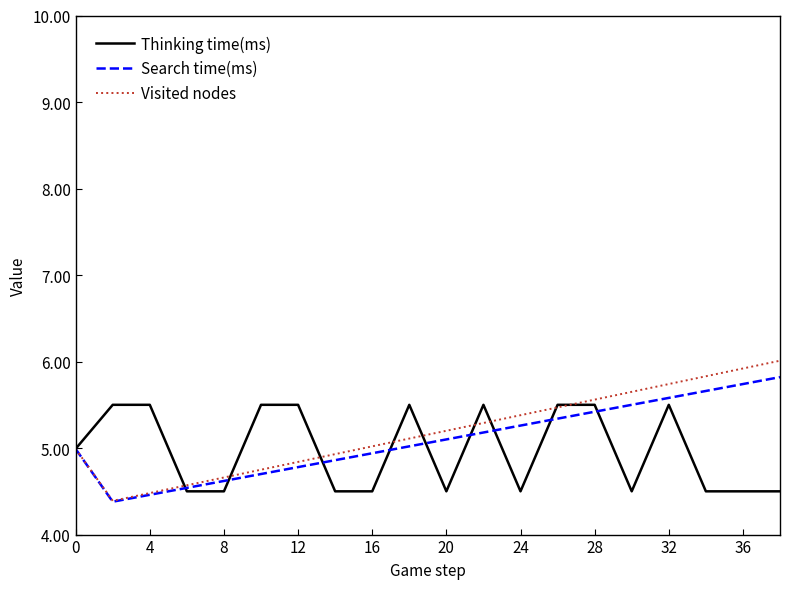

In Search time(ms), how many points are lower than both neighbors (excluding endpoints)?

1